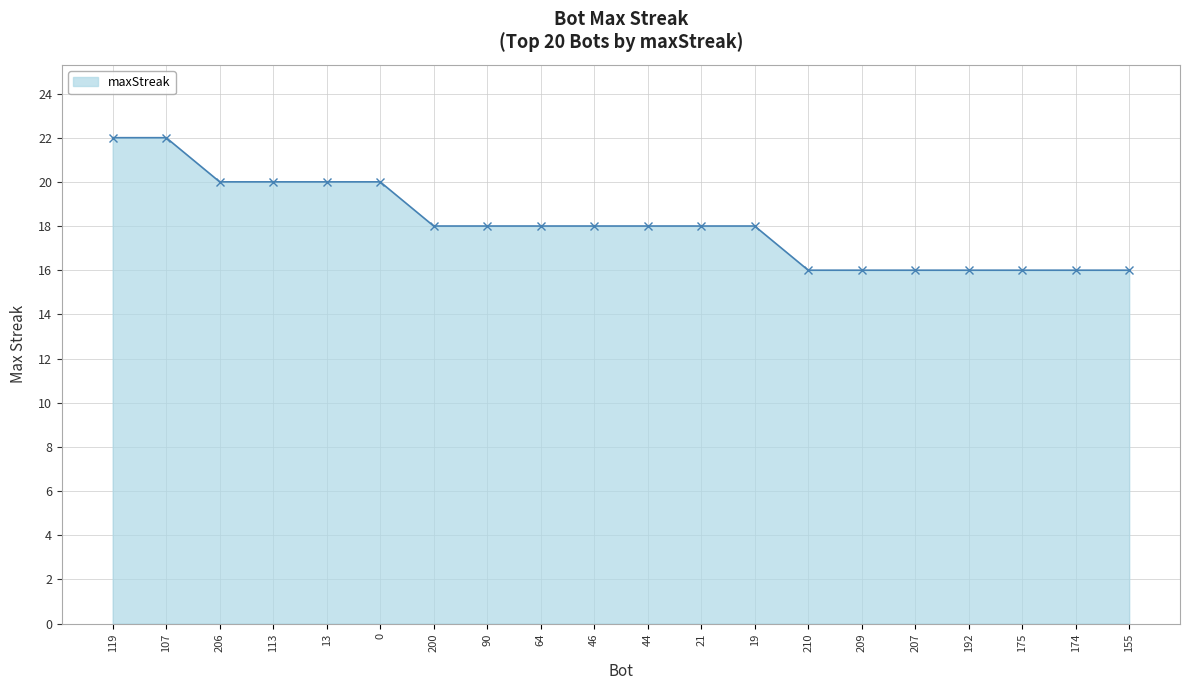

What is the average value?

18